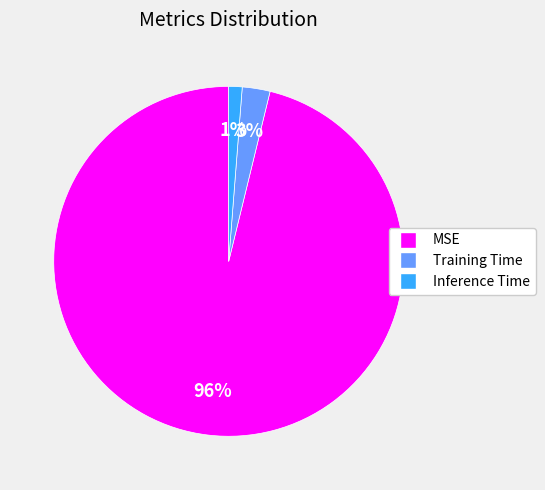

What is the largest slice in the pie chart?

MSE